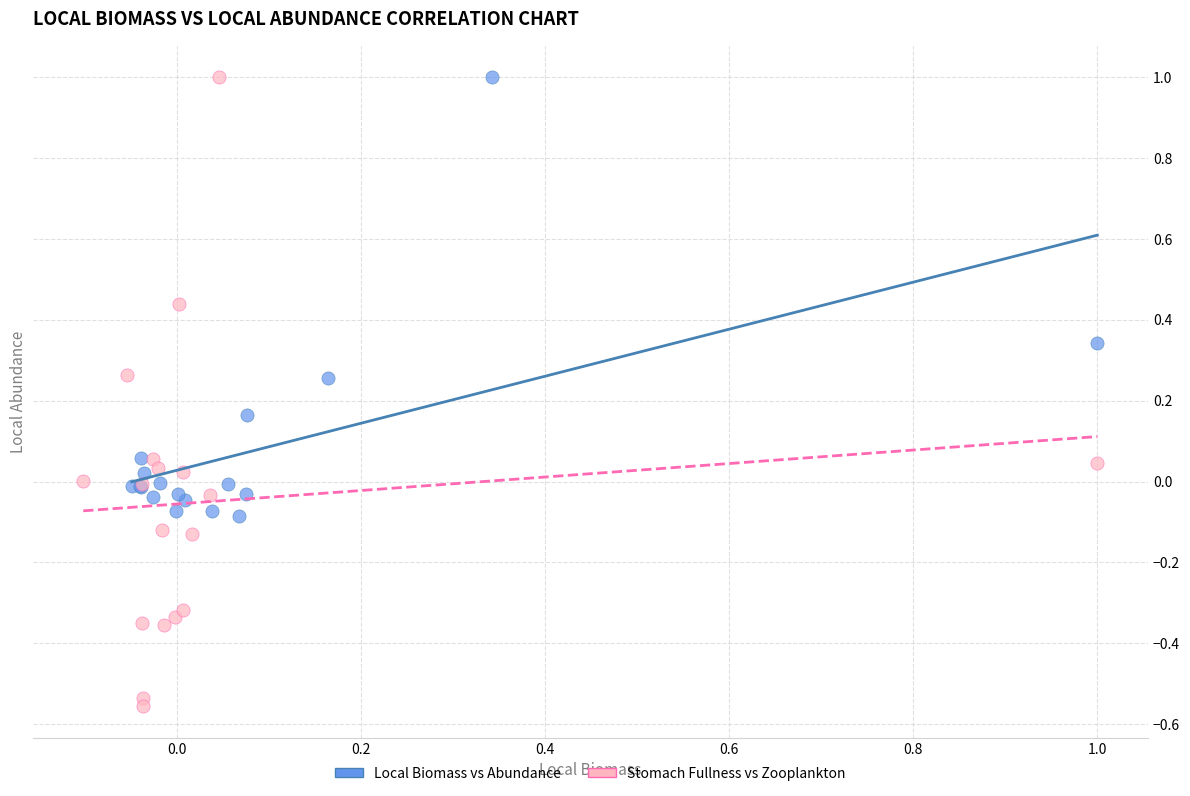

Which series has the widest spread of Y values?

Stomach Fullness vs Zooplankton